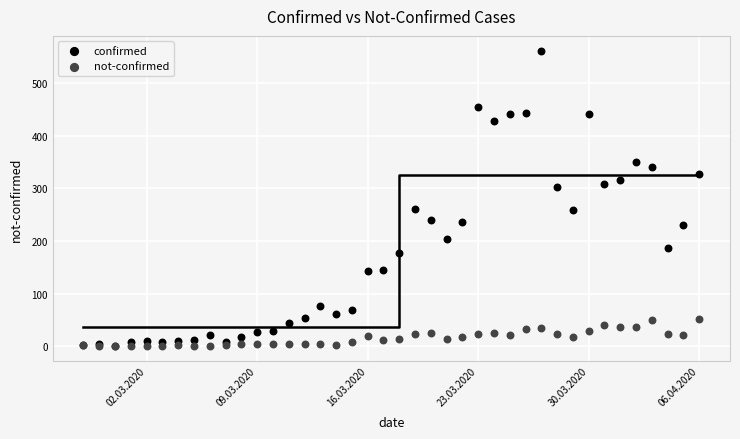

Which series reaches the maximum Y coordinate?

confirmed